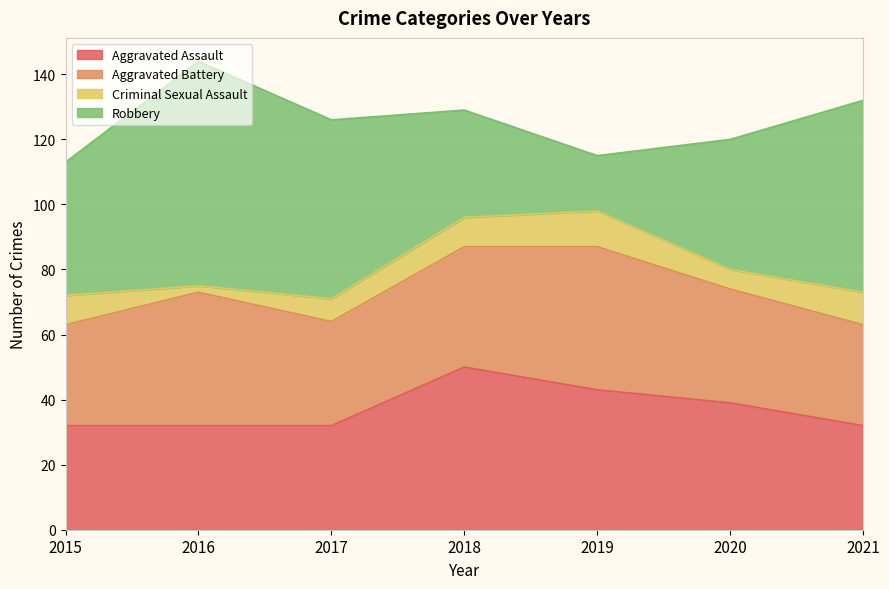

What value does the Aggravated Assault series have at 2017, to the nearest 10?

30